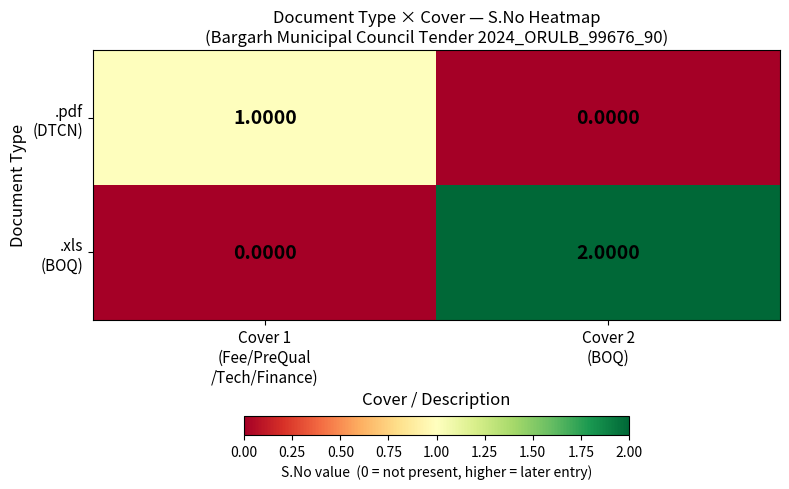

What is the total value across all series at Cover 1
(Fee/PreQual
/Tech/Finance)?

1